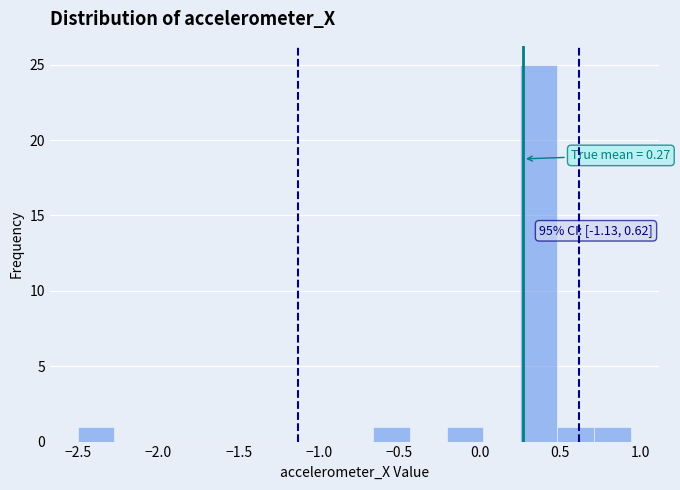

Over which range of the x-axis is the bar tallest?

0.25 to 0.50